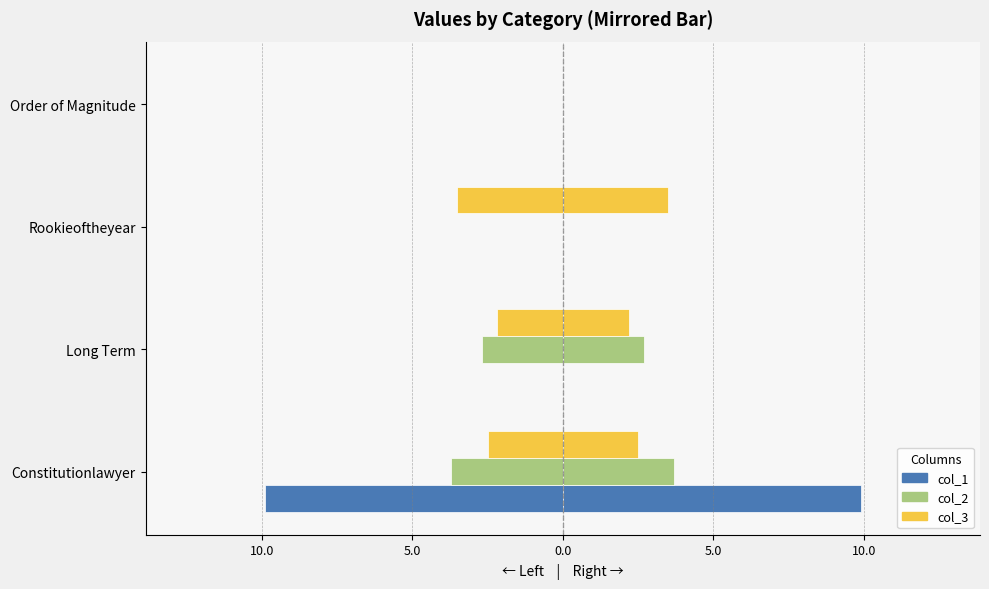

Rank the series by their maximum value, from highest to lowest.

col_1, col_2, col_3